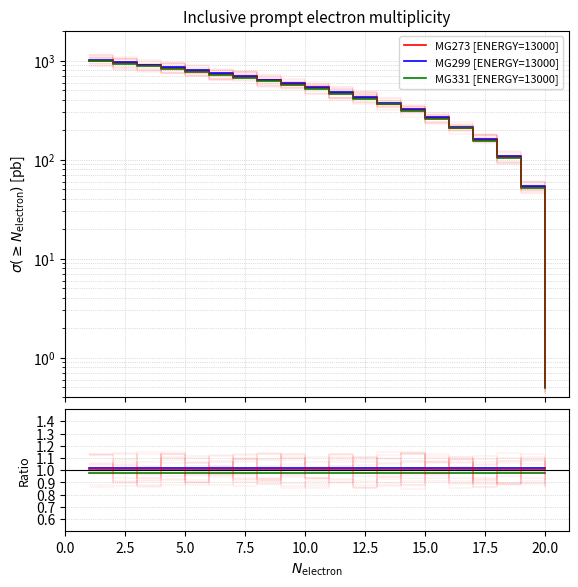

What are all the series names shown in the legend?

MG273 [ENERGY=13000], MG299 [ENERGY=13000], MG331 [ENERGY=13000]